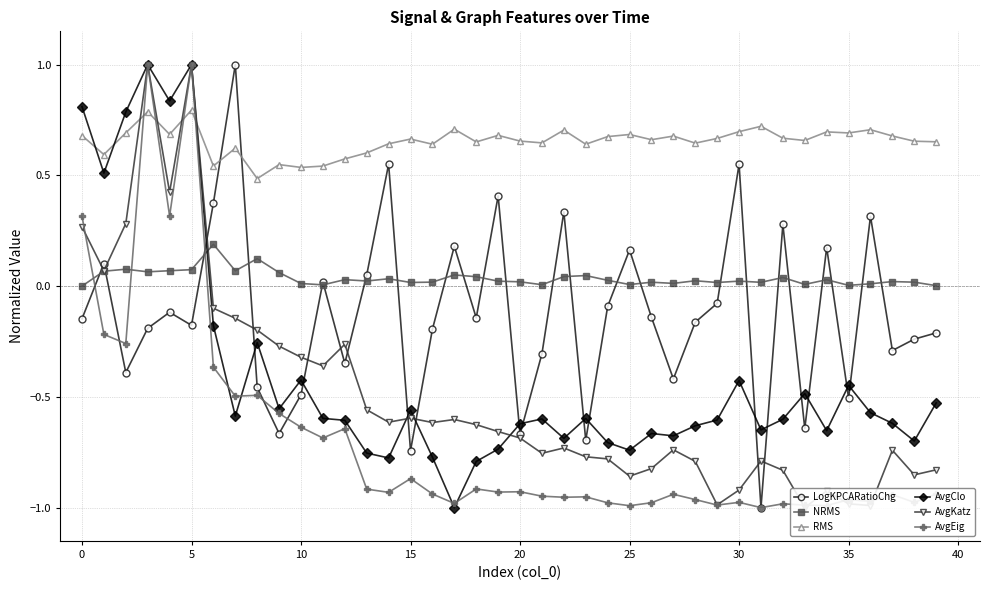

The value of AvgClo at 11 is -0.4. True or false?

False